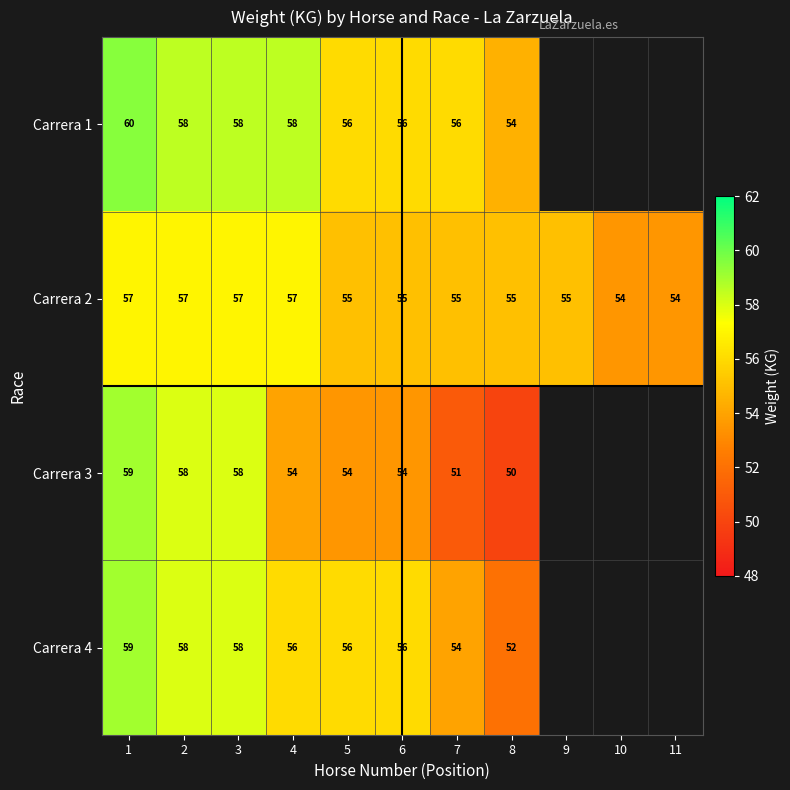

What is the difference between the highest and lowest values at 2?

1.0